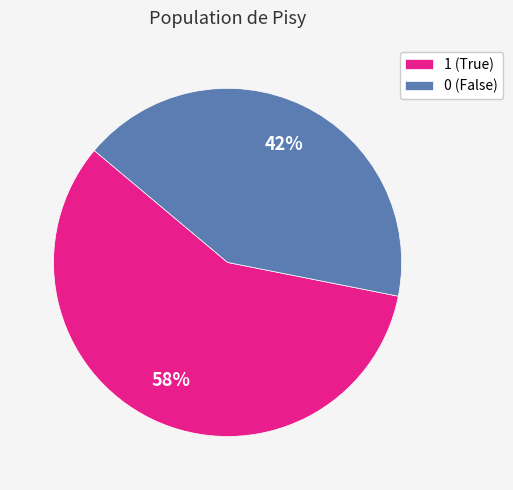

How many segments does this pie chart have?

2